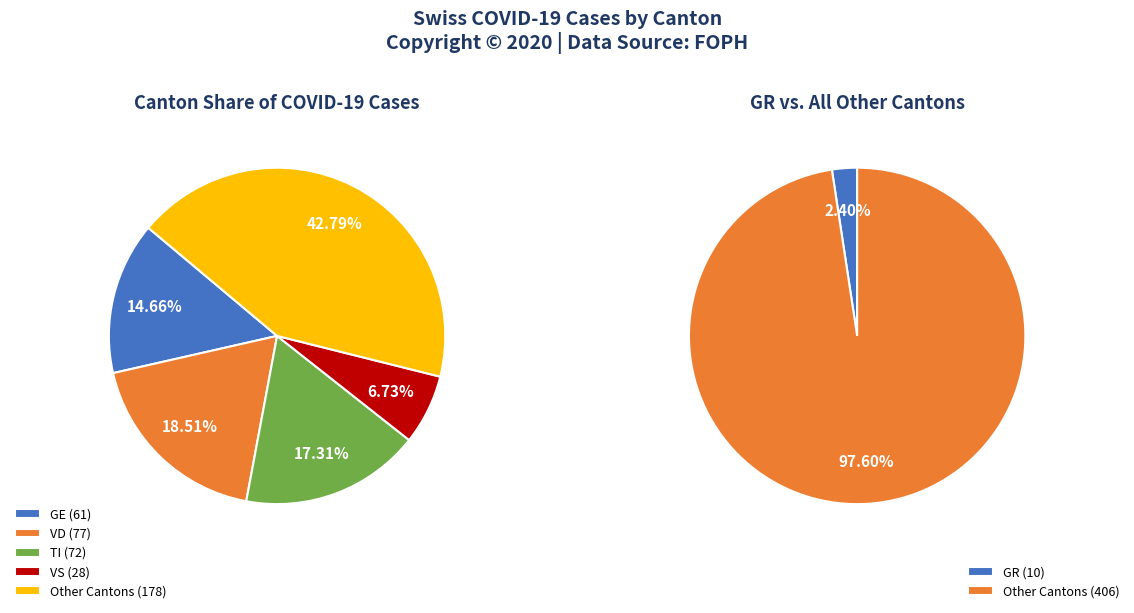

Is it true that 14 is 11% of the pie?

False